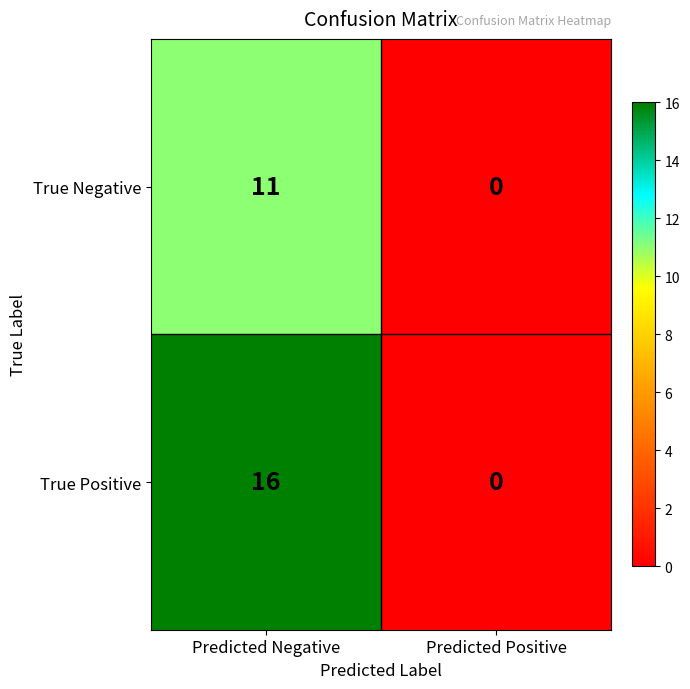

At which label does True Positive reach its peak?

Predicted Negative